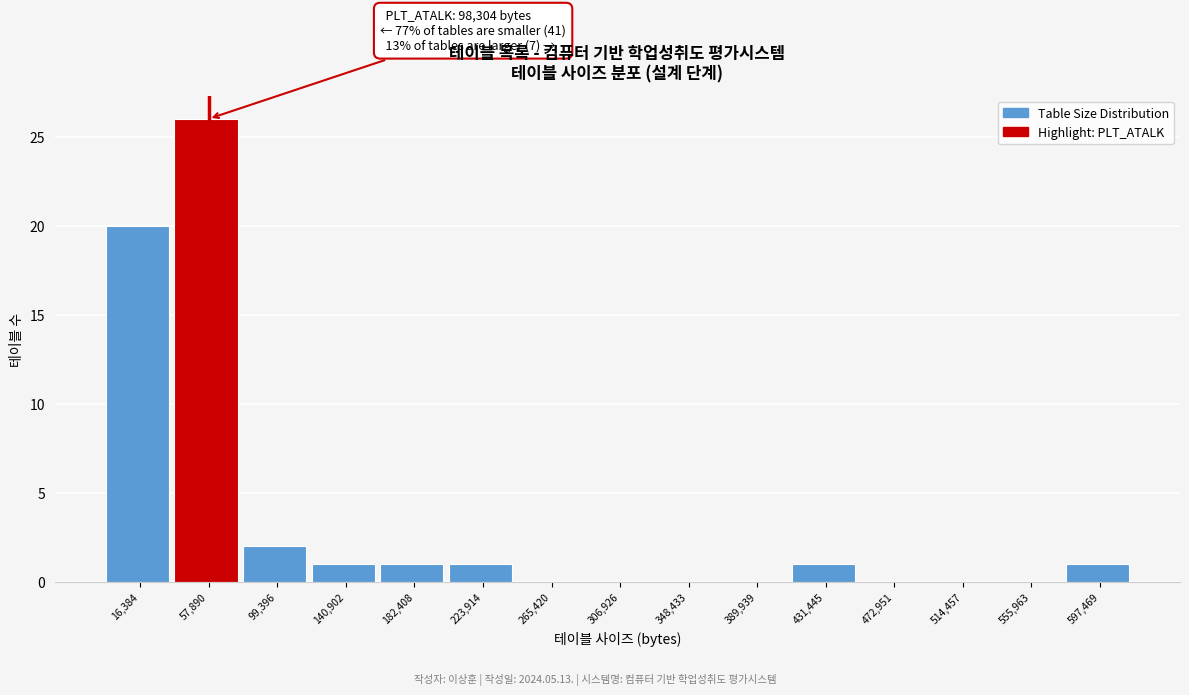

Reading right to left, what are all the values shown in this chart?

597,469=1	555,963=0	514,457=0	472,951=0	431,445=1	389,939=0	348,433=0	306,926=0	265,420=0	223,914=1	182,408=1	140,902=1	99,396=2	57,890=26	16,384=20